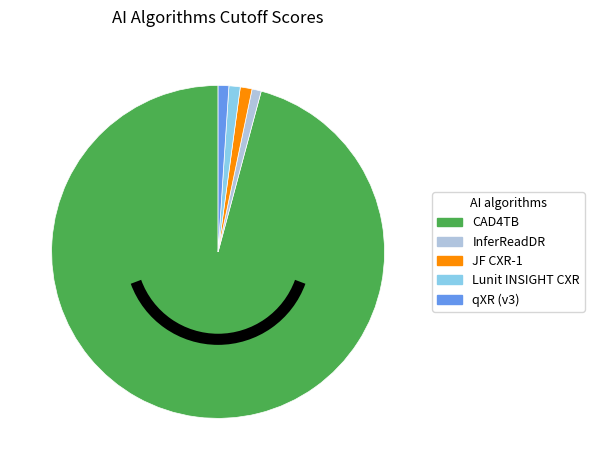

The JF CXR-1 slice represents 9% of the pie. True or false?

False